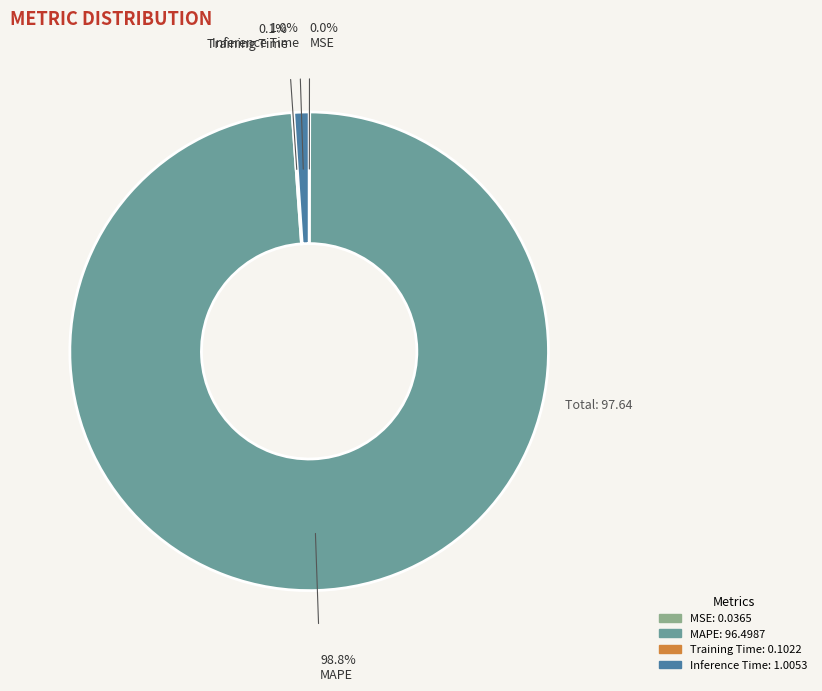

Between MAPE and Inference Time, which is larger?

MAPE